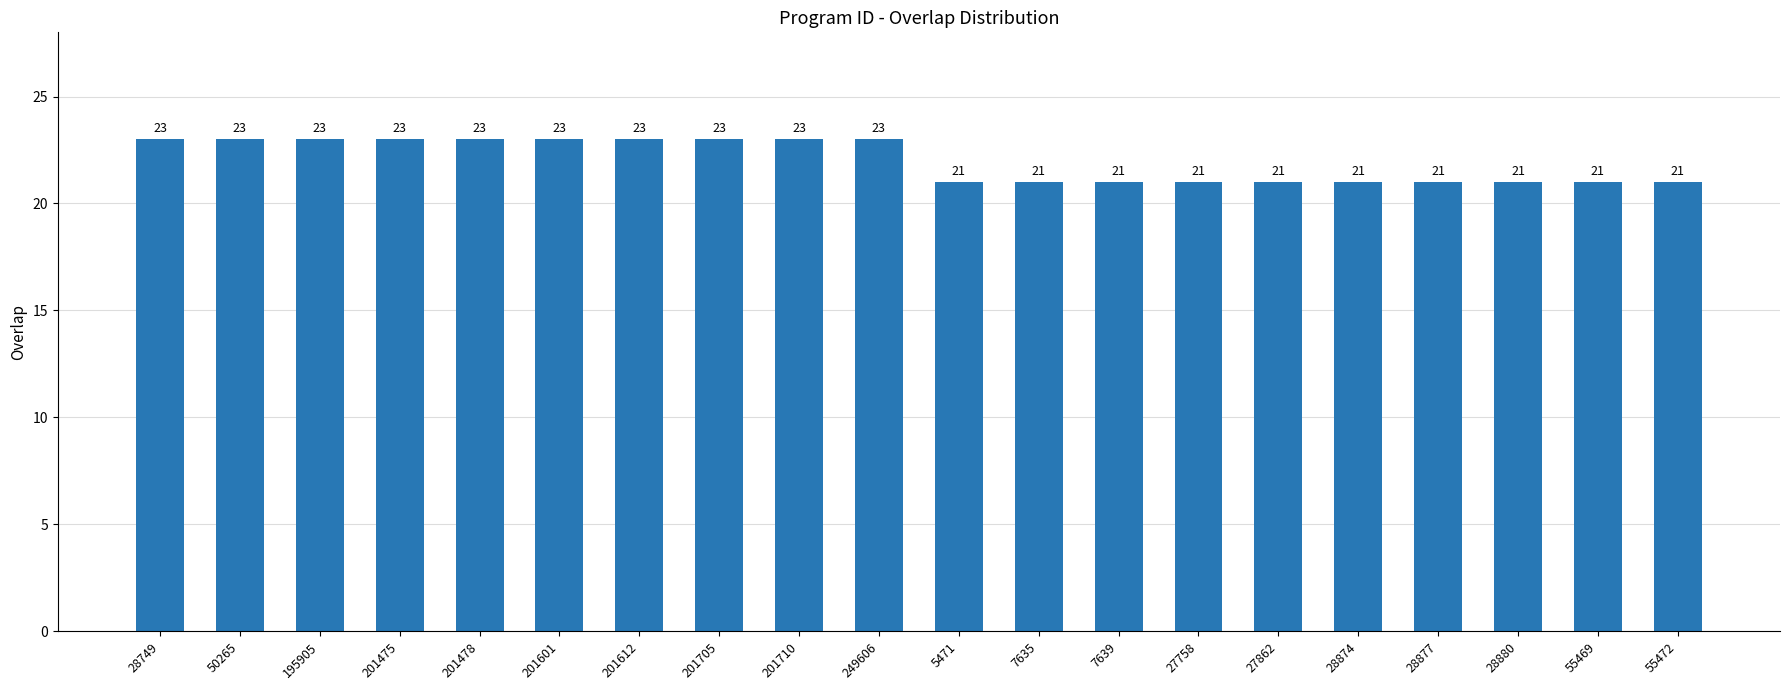

Is it true that the value at 201710 is 9?

False